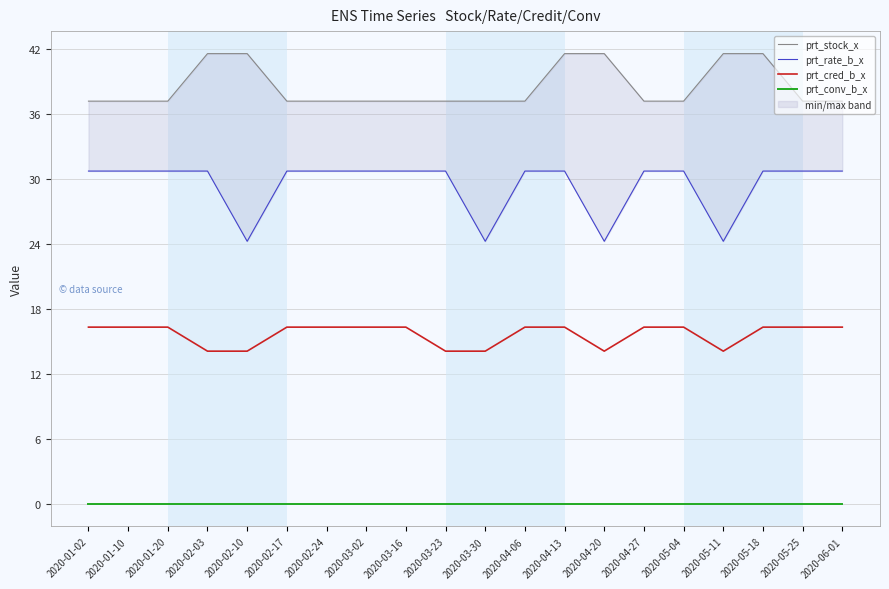

What is the label of the 9th point from the right?

2020-04-06